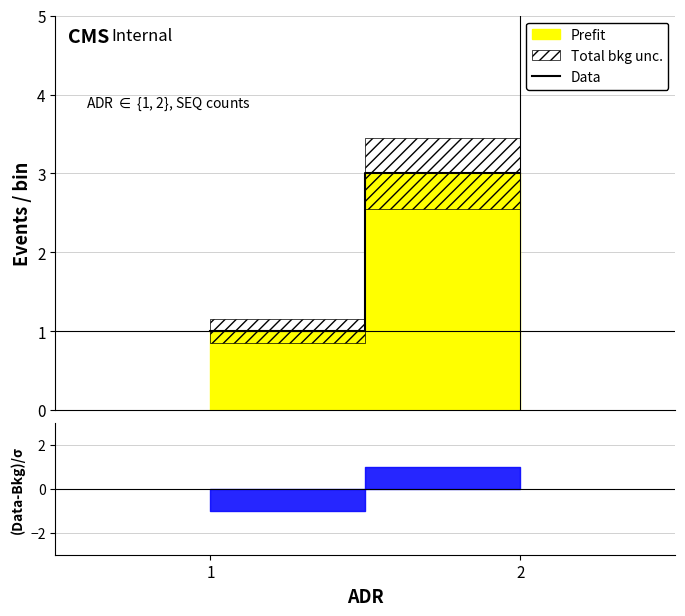

List the labels in order of value, largest first.

2, 1